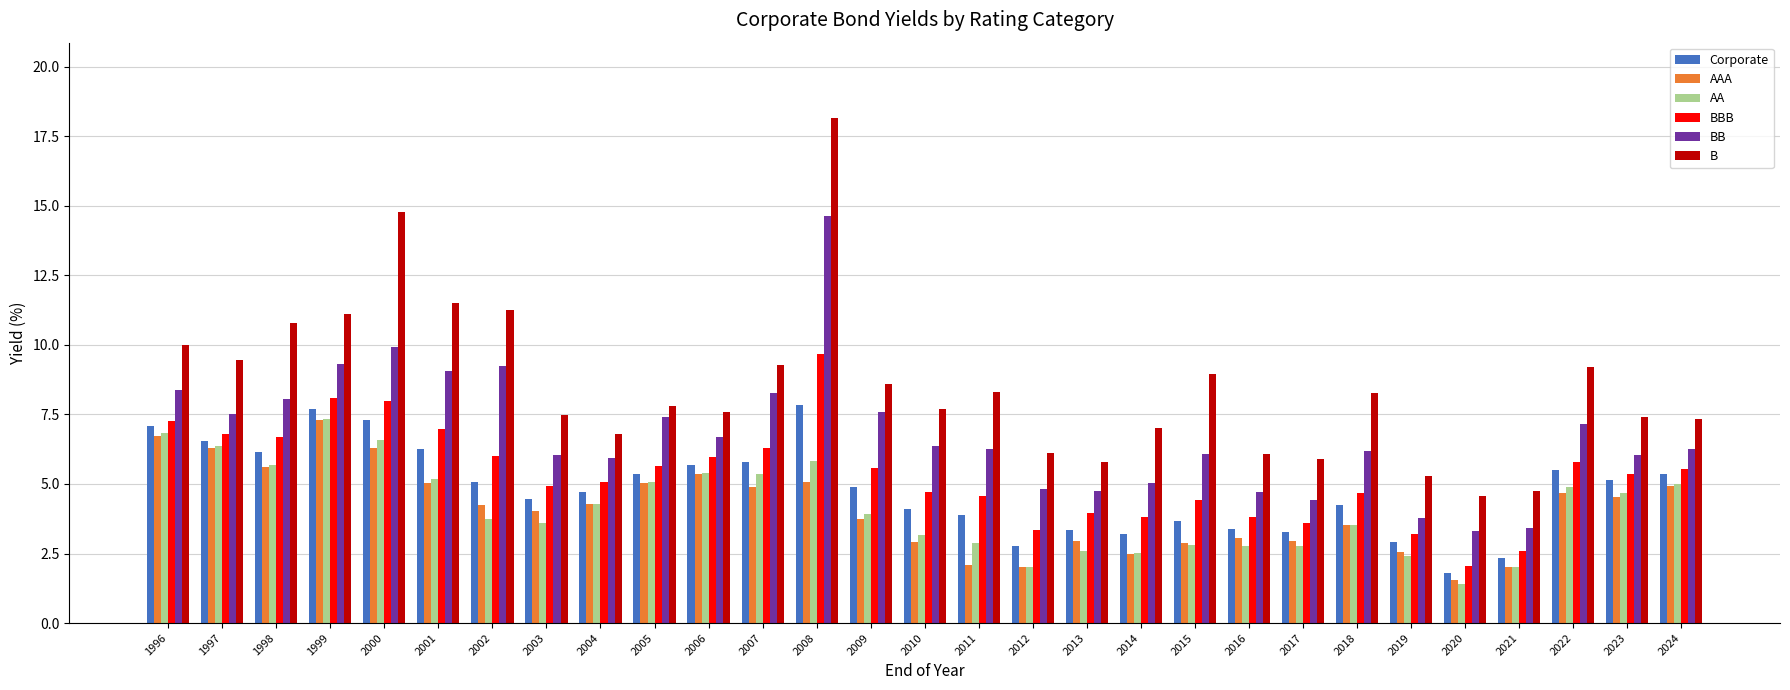

What is the difference between the highest and lowest values at 2001?

6.5